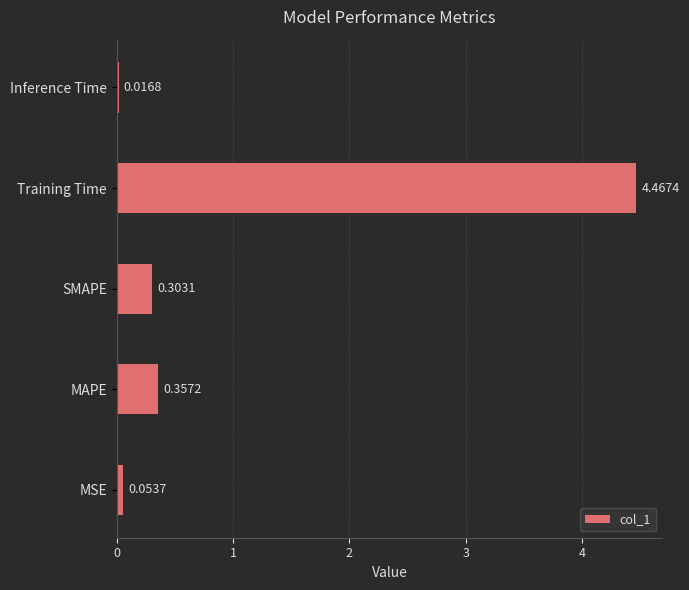

How many distinct data groups are displayed?

1